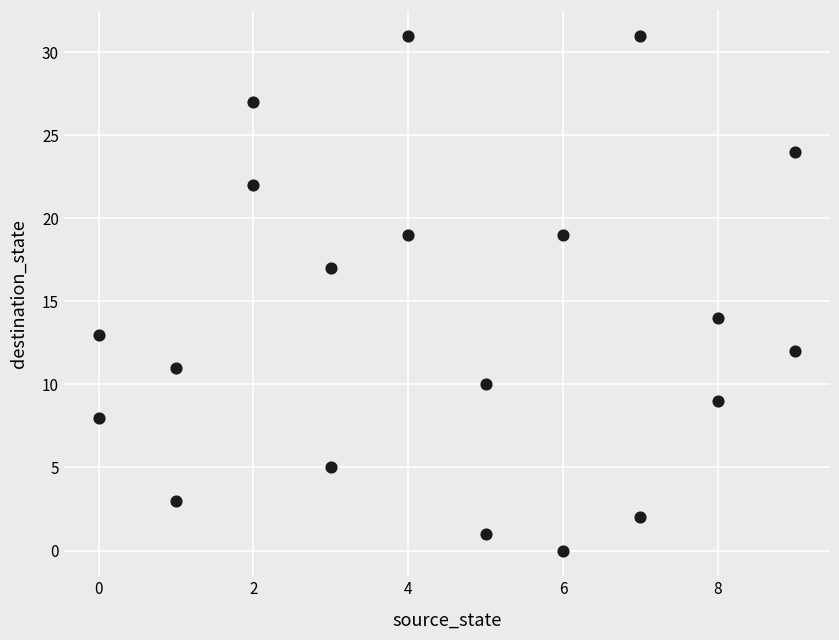

What Y value in the scatter plot is closest to 15?

14